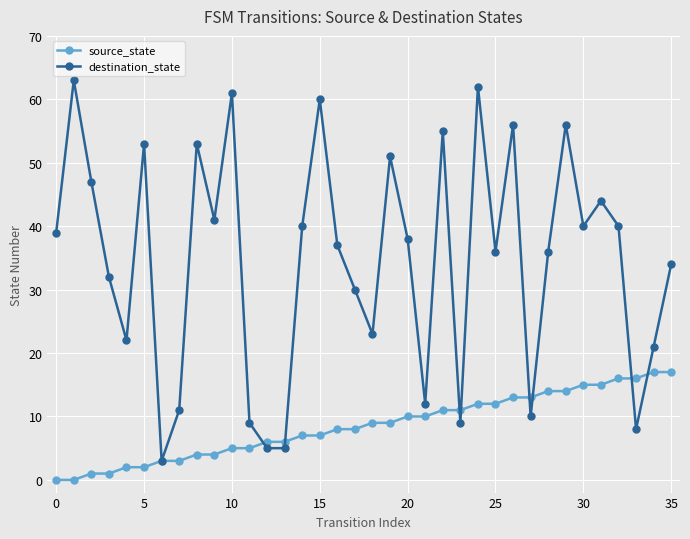

What are all the series names shown in the legend?

source_state, destination_state